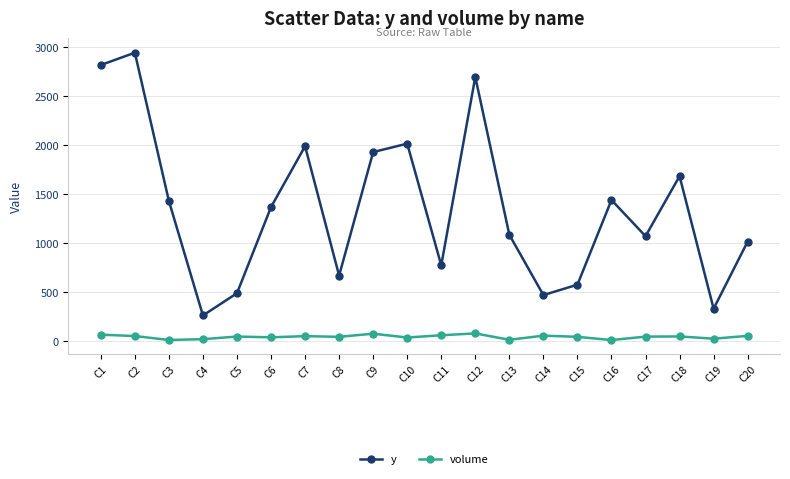

What is the difference between the highest and lowest values at C11?

714